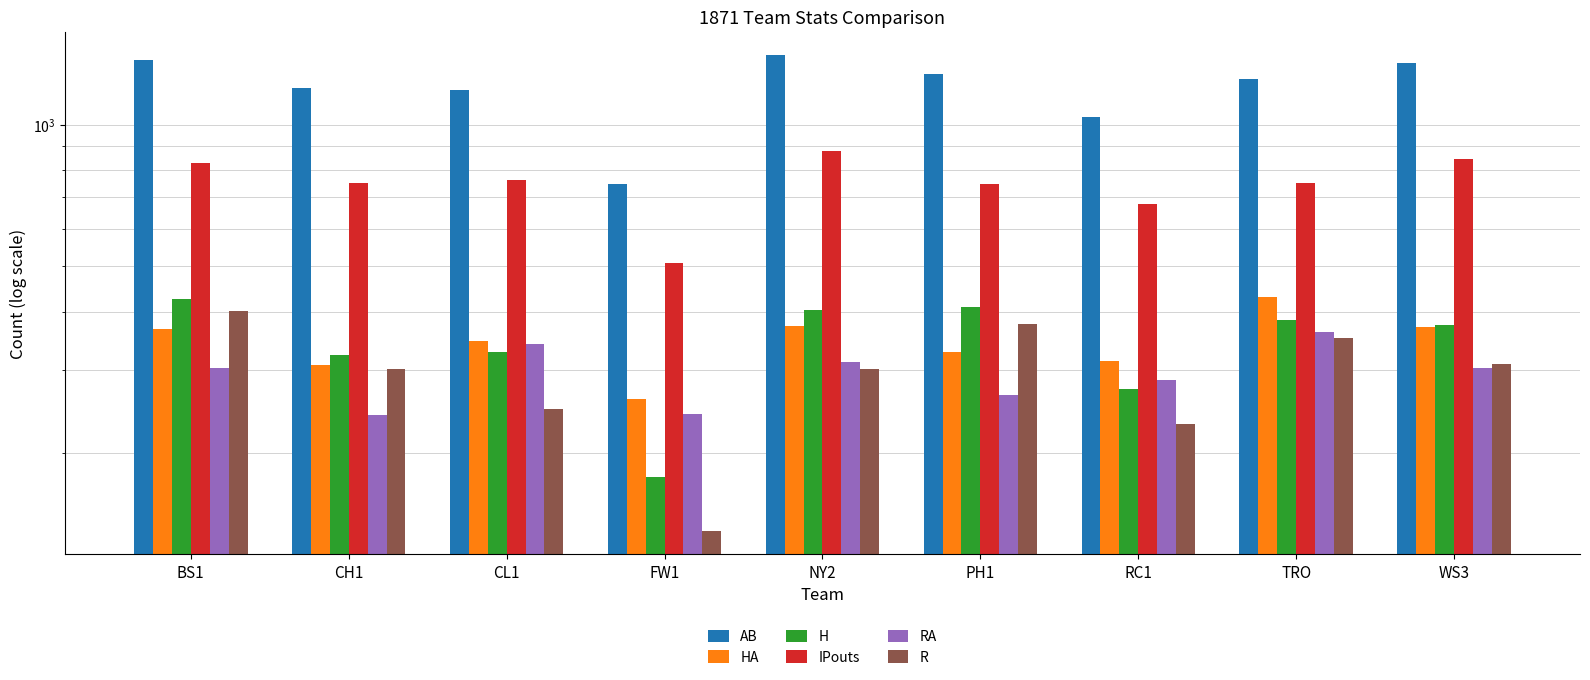

How many bars are there in each group?

6